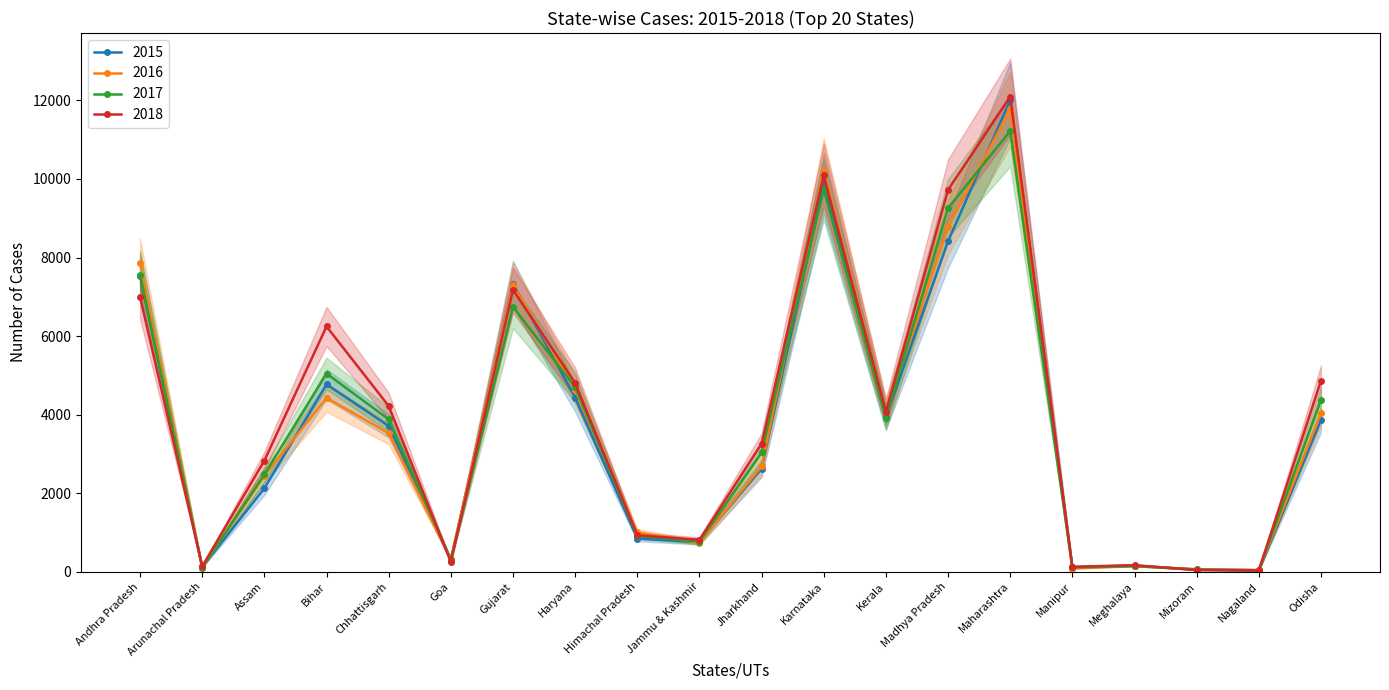

Rank the series by their maximum value, from highest to lowest.

2018, 2015, 2016, 2017